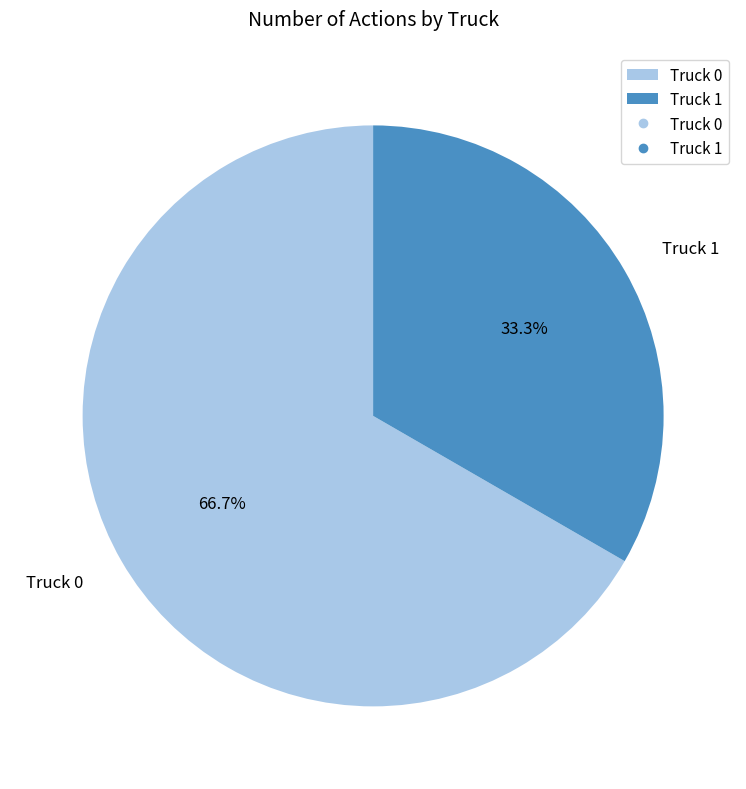

Approximately how many times larger is the value at Truck 1 compared to Truck 0?

0.5